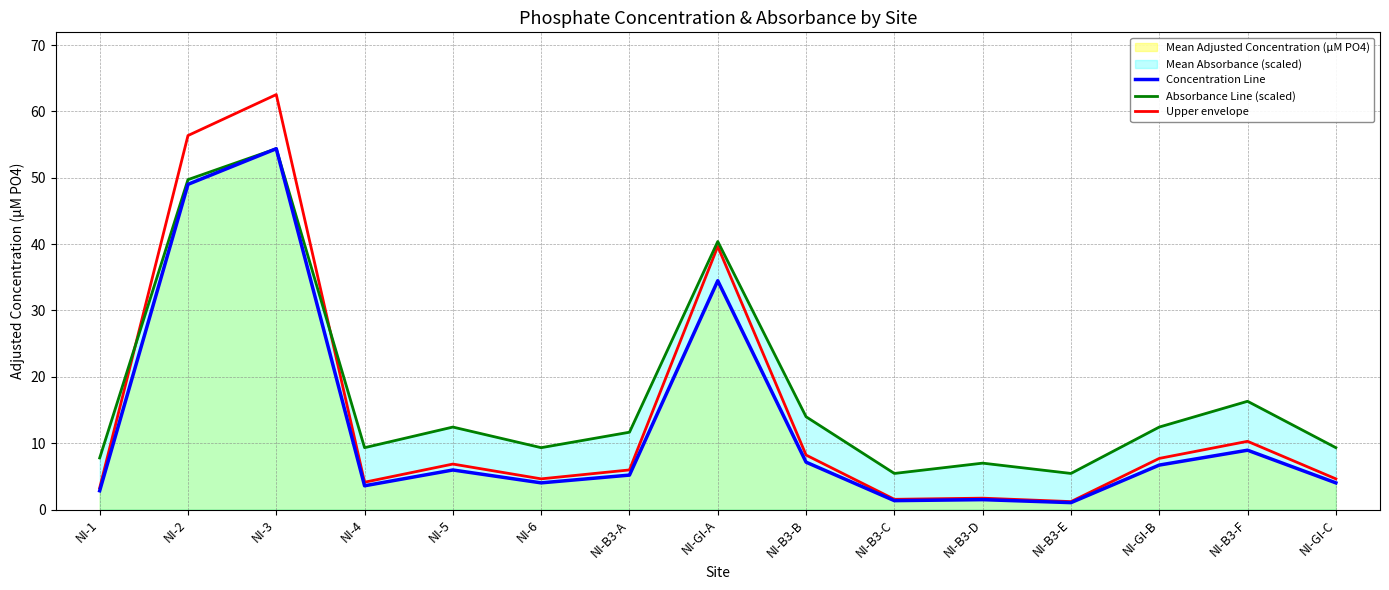

What is the label of the 14th point from the right?

NI-2